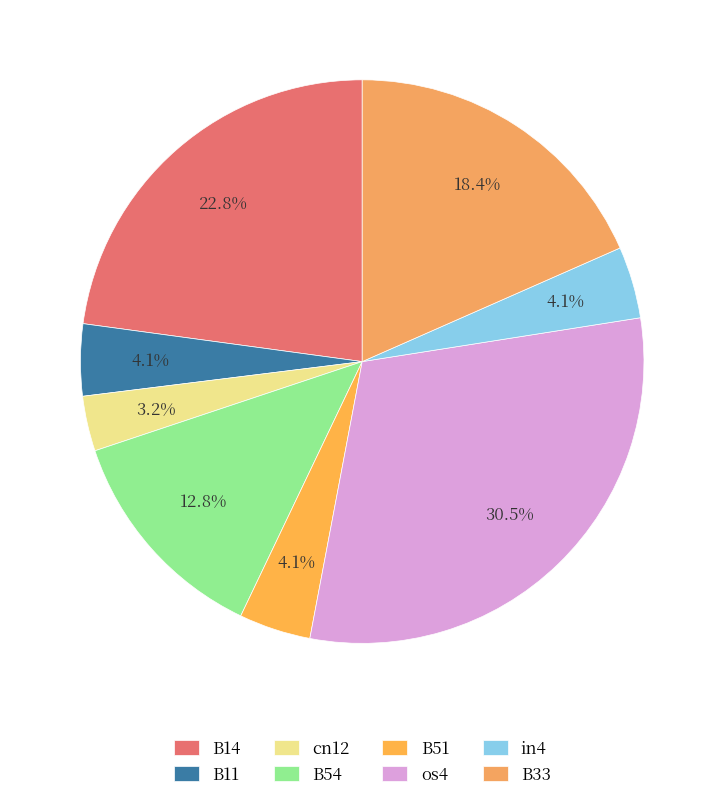

Which slice is the smallest?

cn12